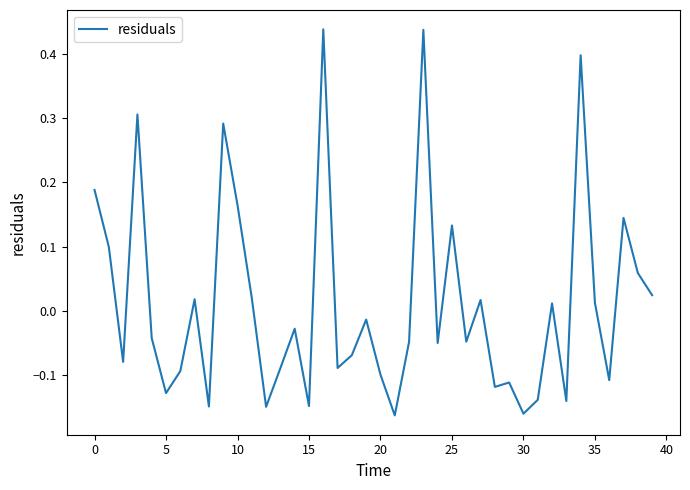

What is the difference between the maximum and minimum values?

0.6